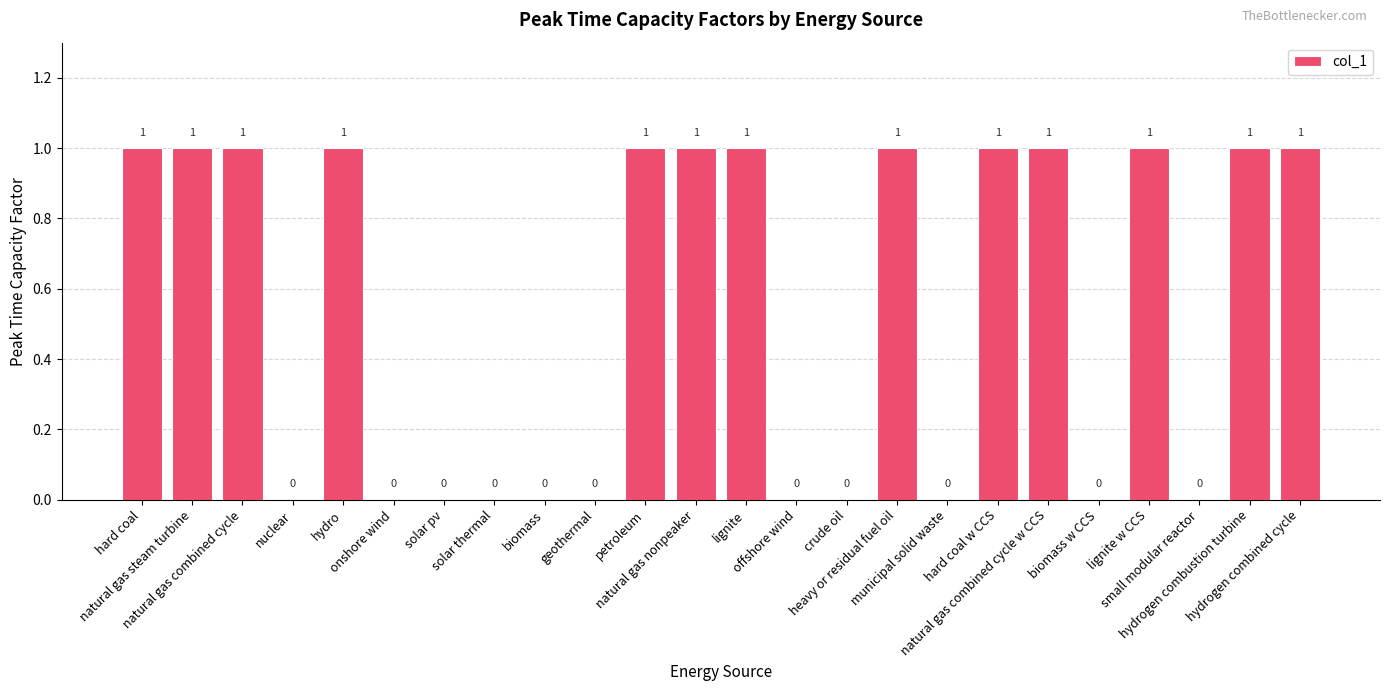

What value does the data have at heavy or residual fuel oil?

1